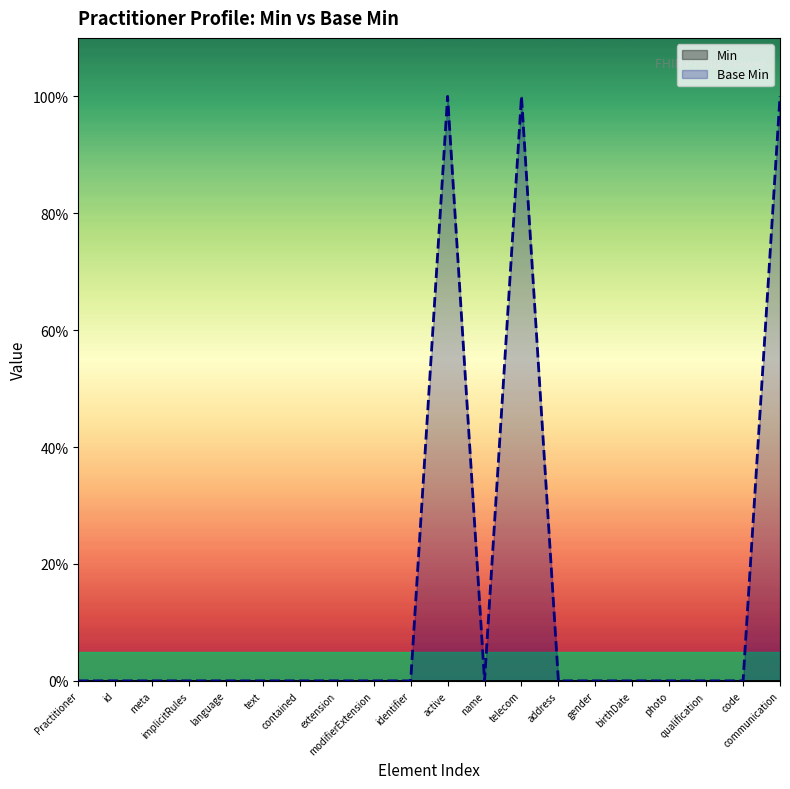

Does the chart display data point markers on the line(s)?

No